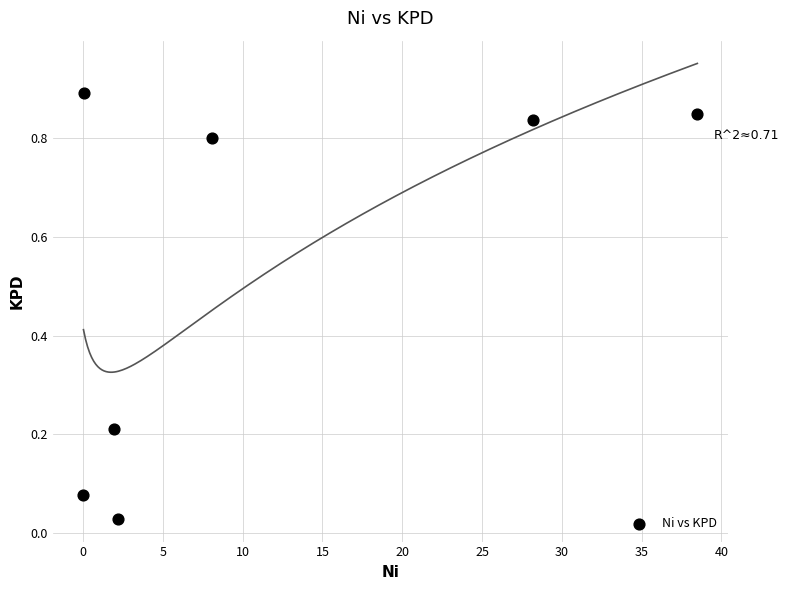

What is the average Y value?

0.5